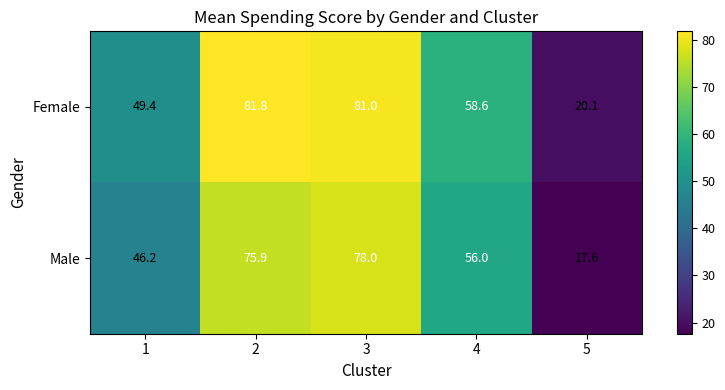

Read the Male value at 4.

56.0